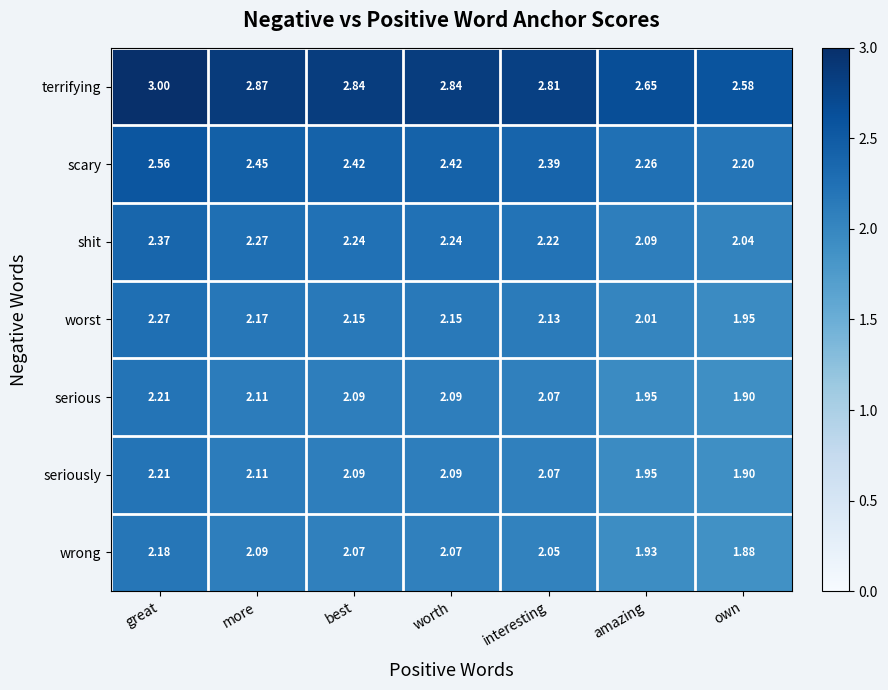

Which category has the highest value in the serious series?

great